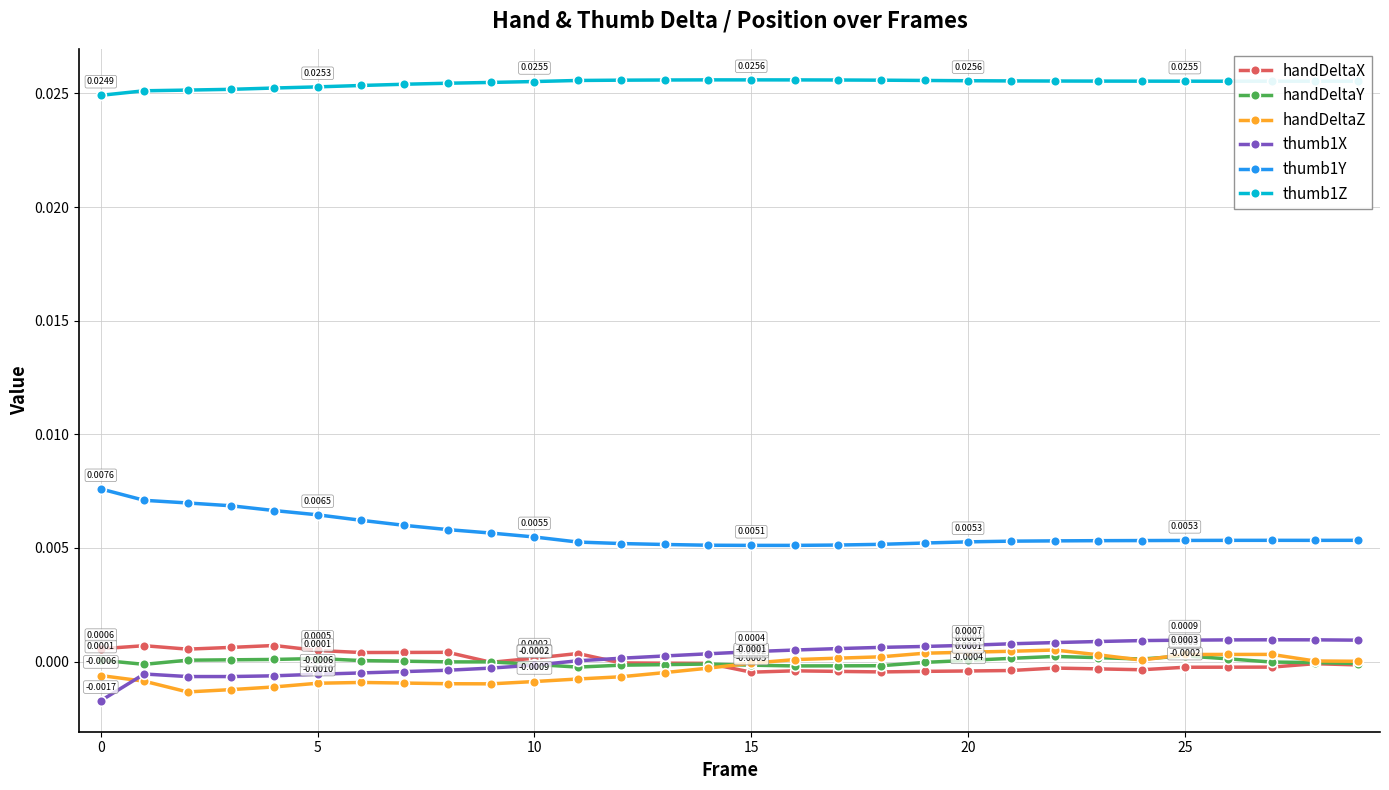

How many series are shown in this chart?

6